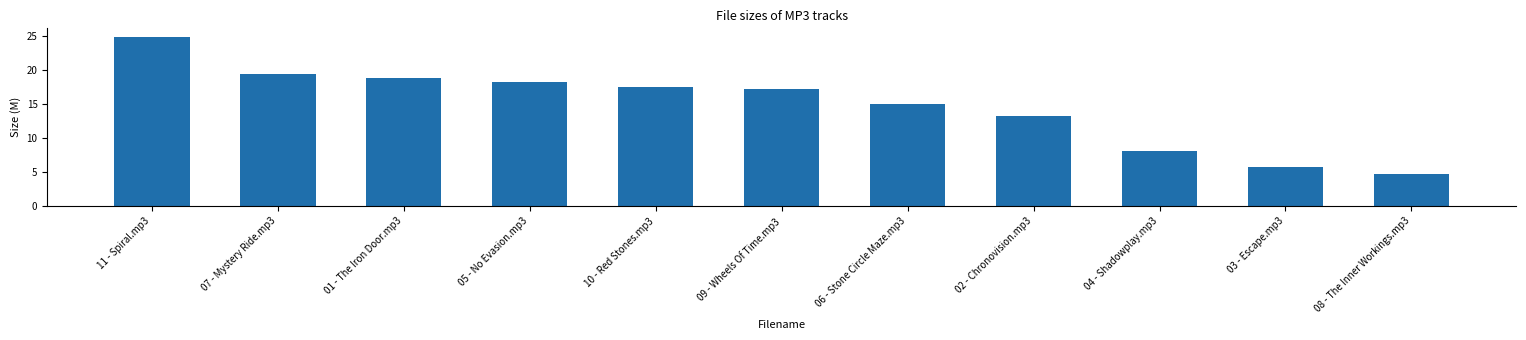

What is the sum of the values at 05 - No Evasion.mp3 and 11 - Spiral.mp3?

43.2